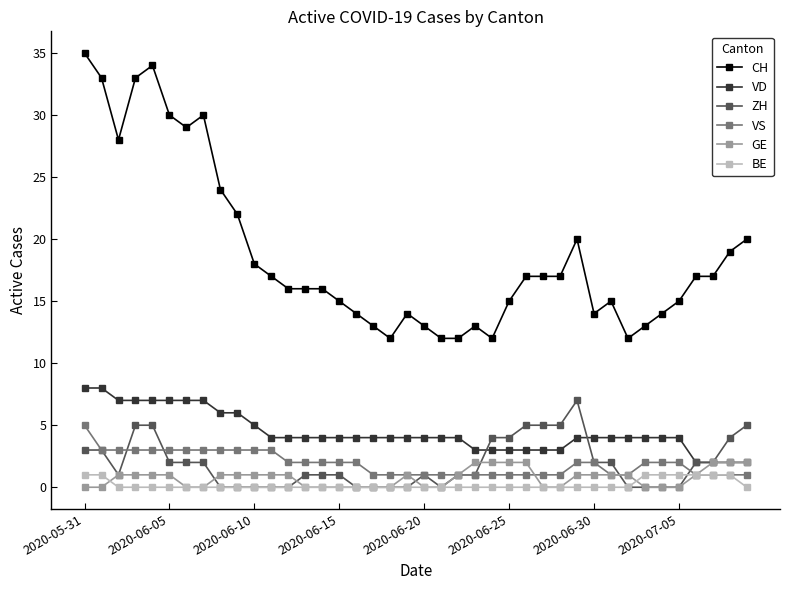

True or false: GE and CH cross at least once.

False